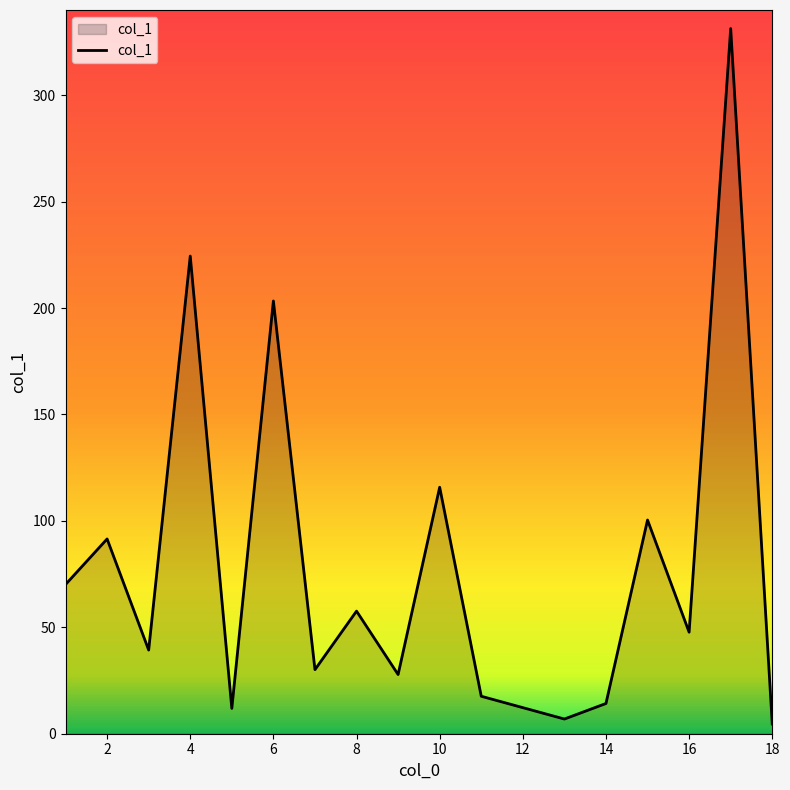

What is the difference between the maximum and minimum values?

326.7